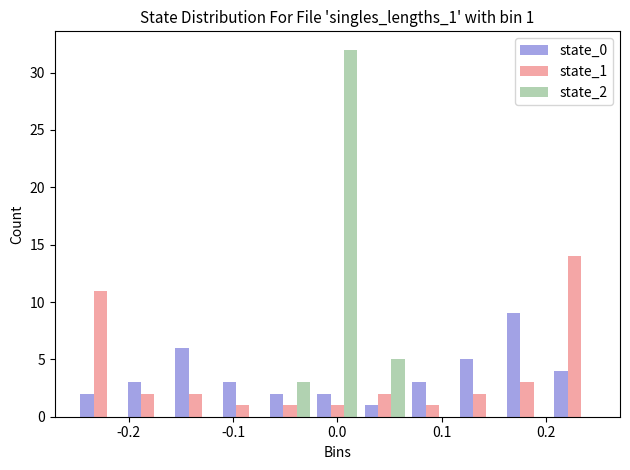

In the state_2 series, which range on the x-axis has the tallest bar?

-0.02 to 0.02